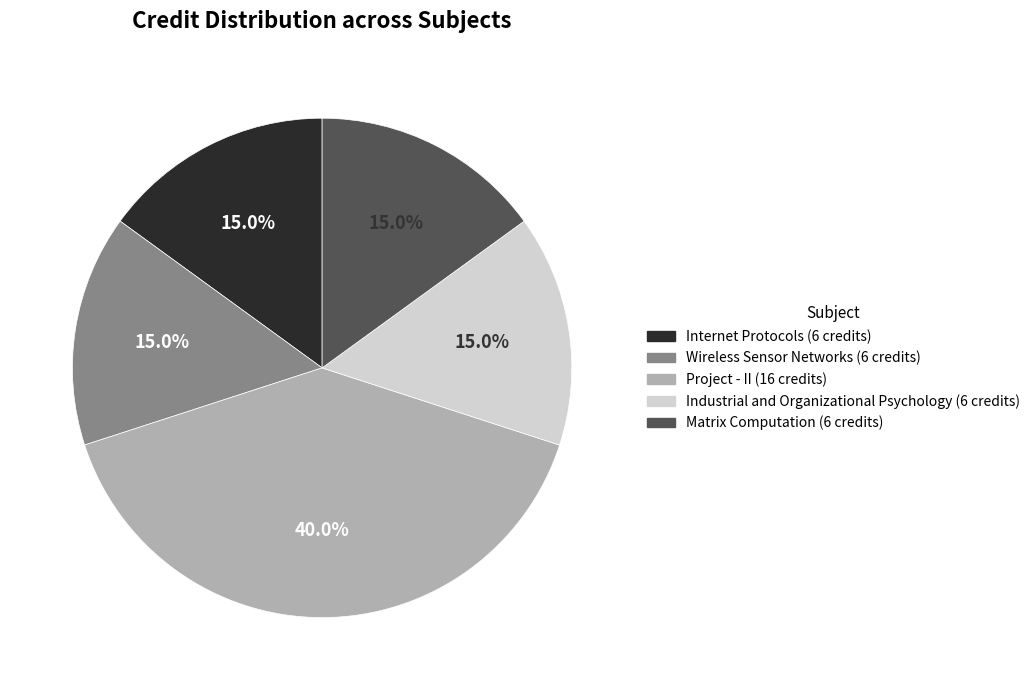

Does Internet Protocols represent more than half of the total?

No